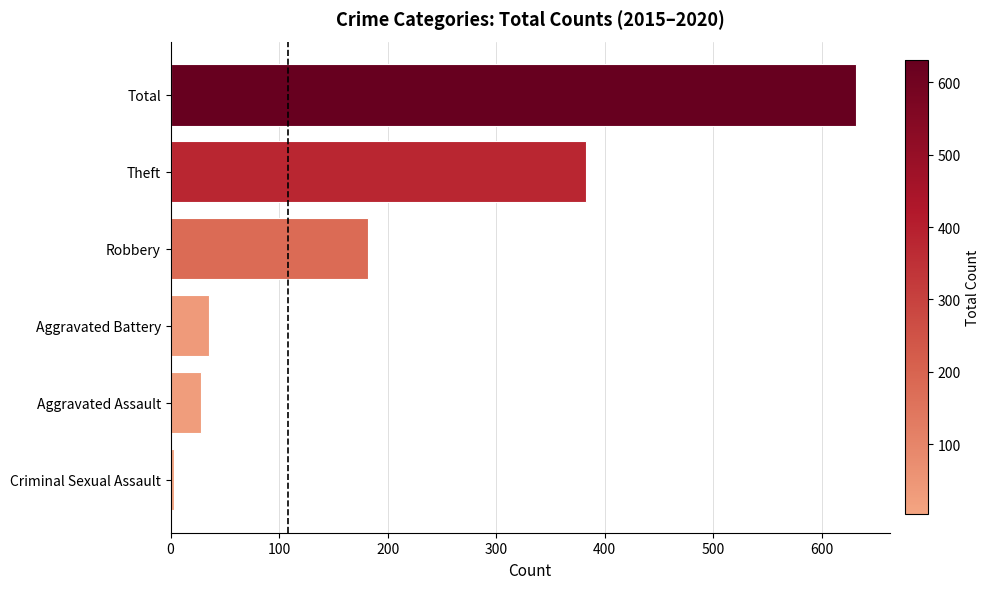

Reading bottom to top, list all the values displayed in this chart.

3	28	35	182	383	631